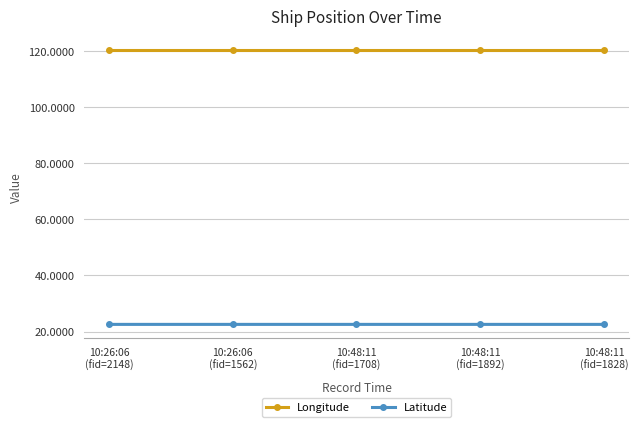

What is the smallest value displayed?

22.6